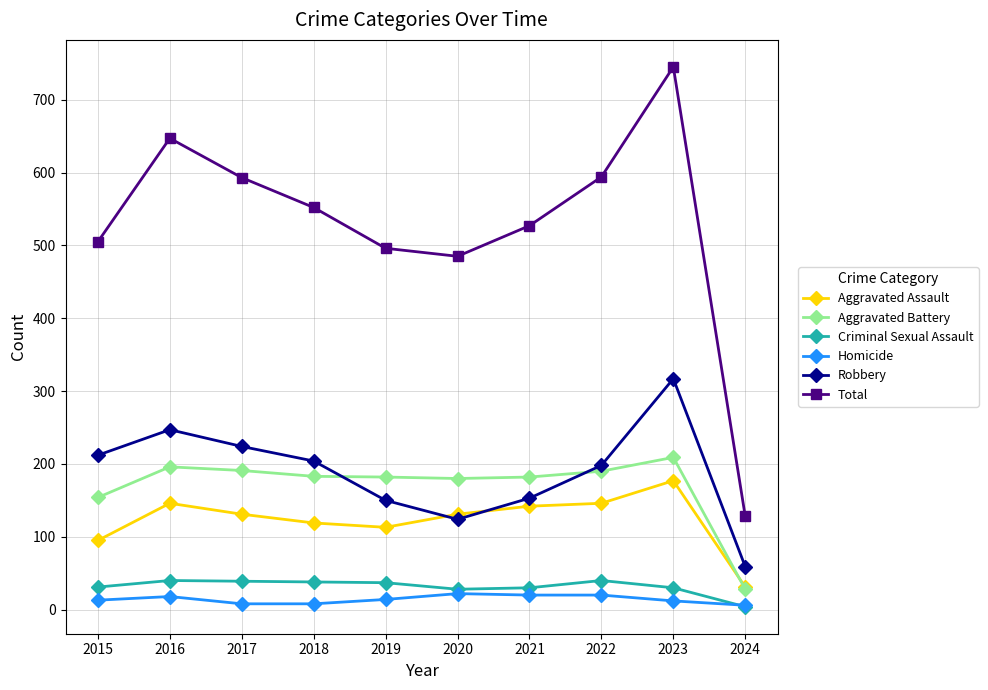

What is the sum of all Aggravated Battery values?

1695